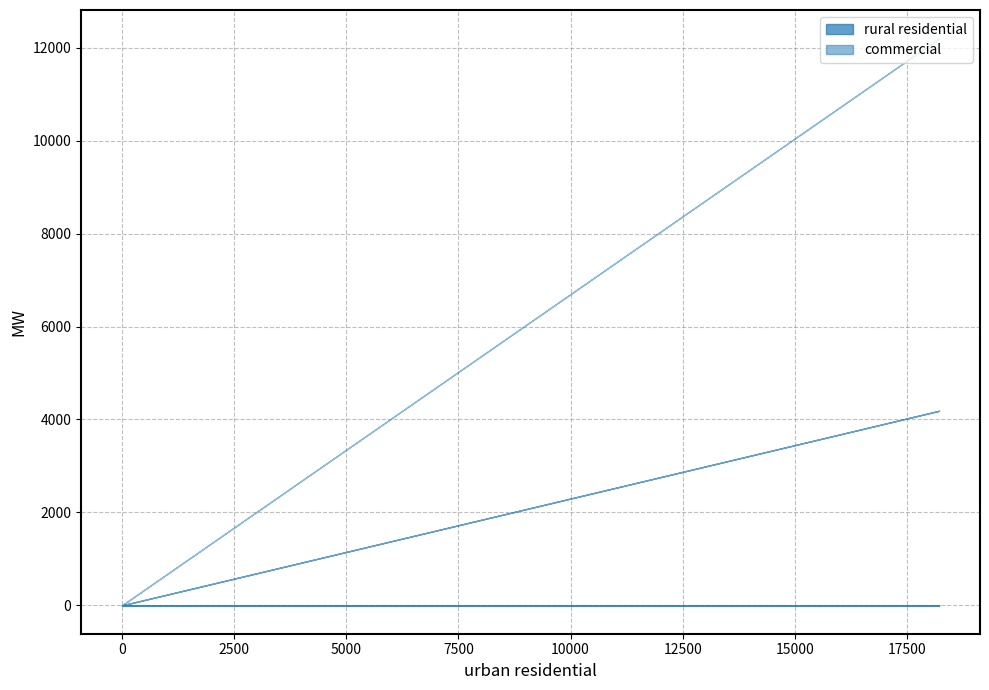

How many series are shown in this chart?

2